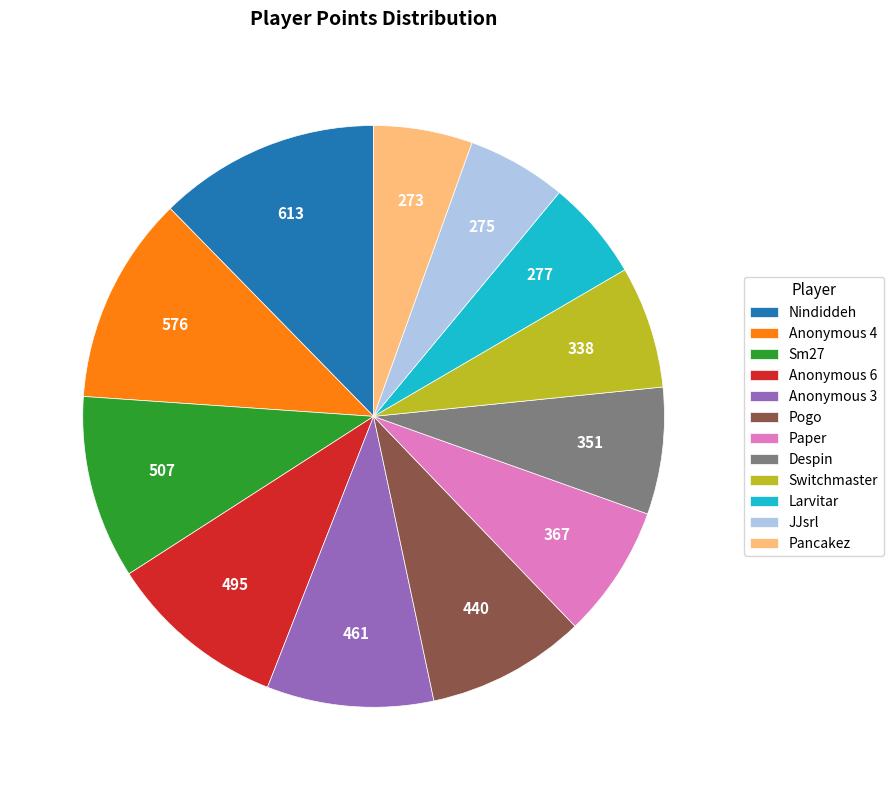

Do Larvitar and Anonymous 3 together represent more than half of the pie?

No